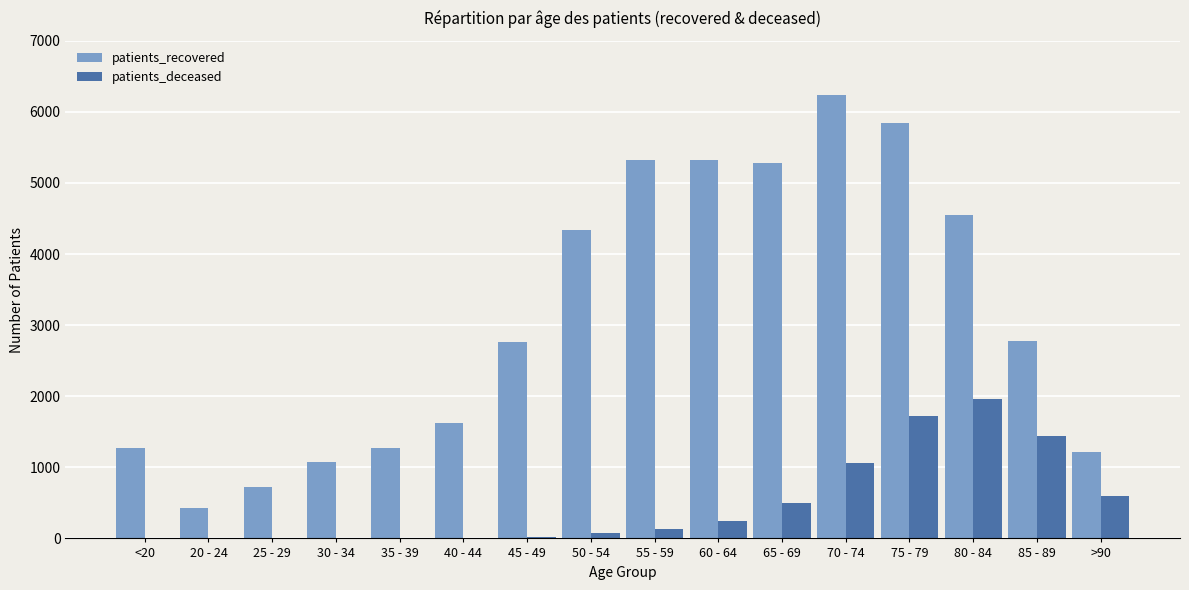

Which series changed the most between 30 - 34 and 75 - 79?

patients_recovered